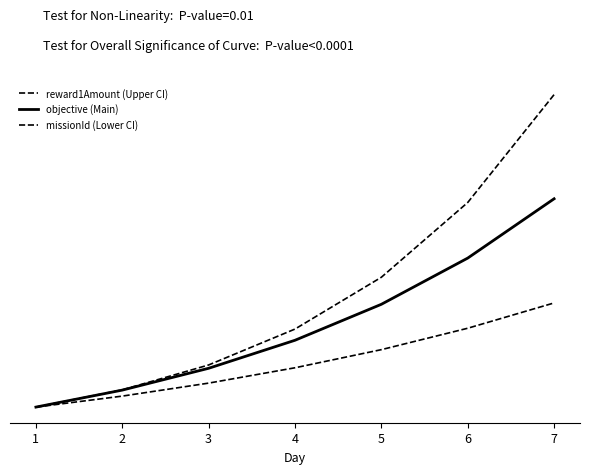

Reading right to left, extract all data points from this chart.

reward1Amount (Upper CI): 1.5	1.0	0.6	0.4	0.2	0.1	0.0
objective (Main): 1.0	0.7	0.5	0.3	0.2	0.1	0.0
missionId (Lower CI): 0.5	0.4	0.3	0.2	0.1	0.1	0.0